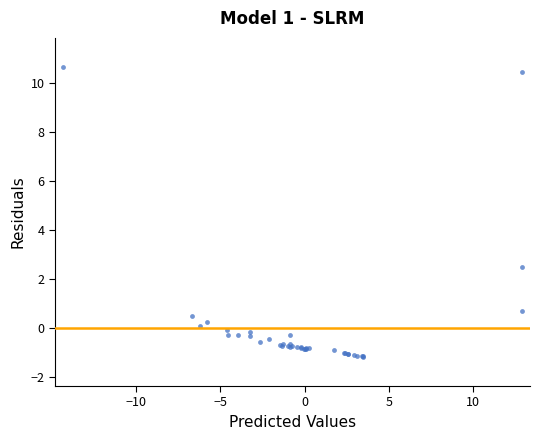

What Y value in the scatter plot is closest to 4?

2.5